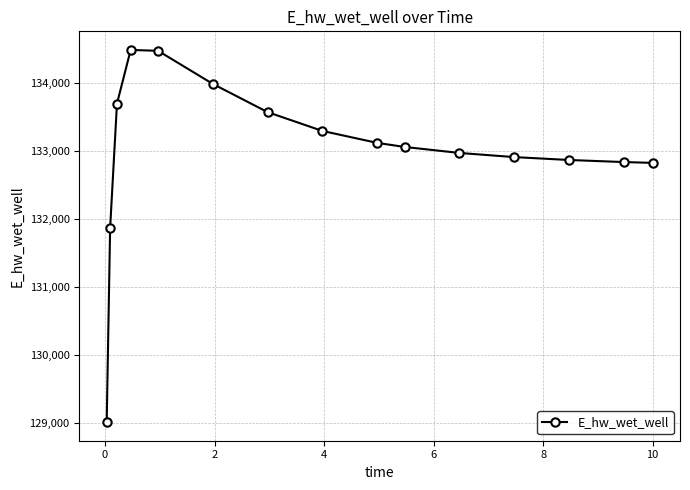

What is the difference between the second highest and minimum values?

5458.9